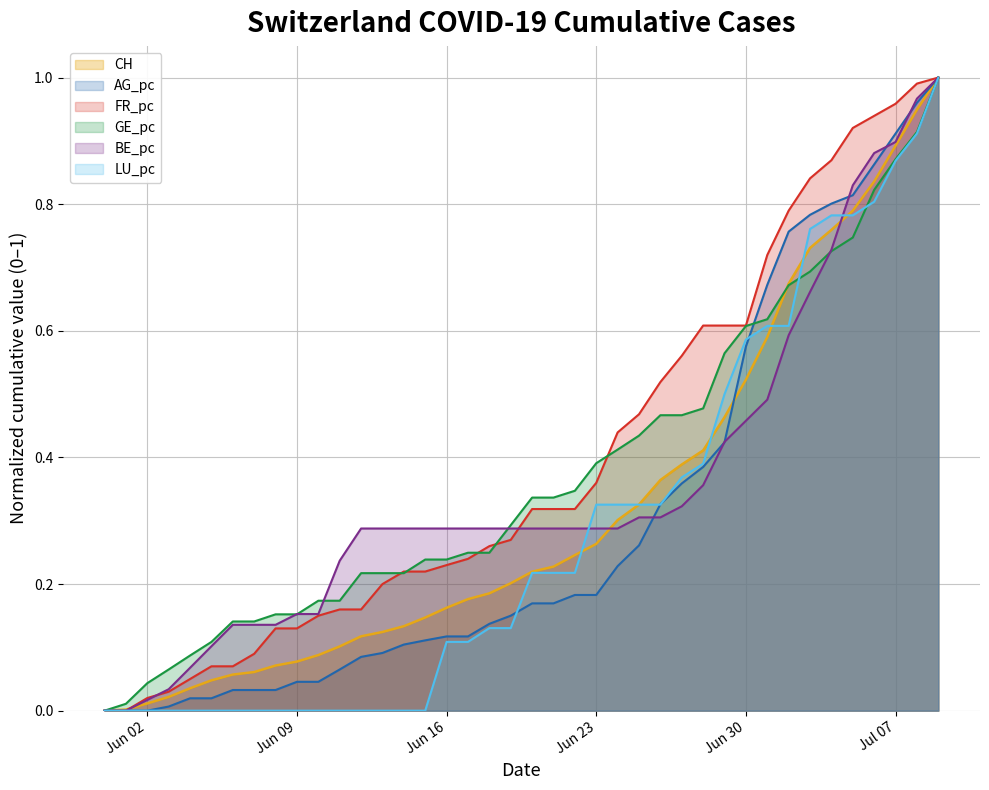

Which series has the largest total across all categories?

FR_pc